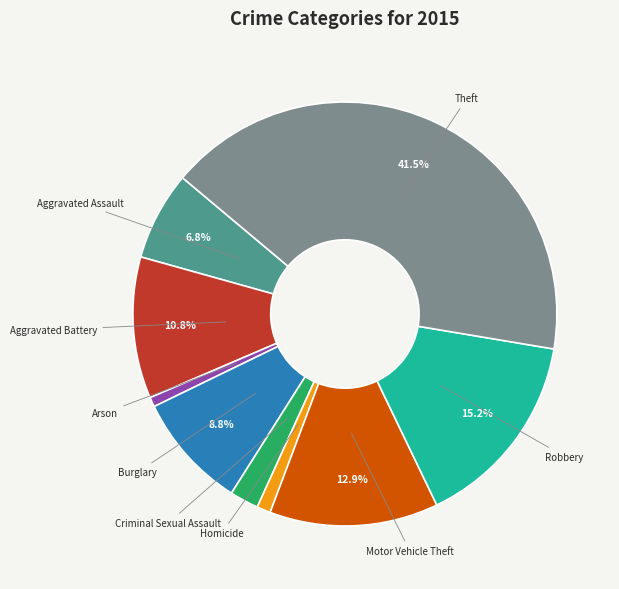

What is the largest slice in the pie chart?

Theft